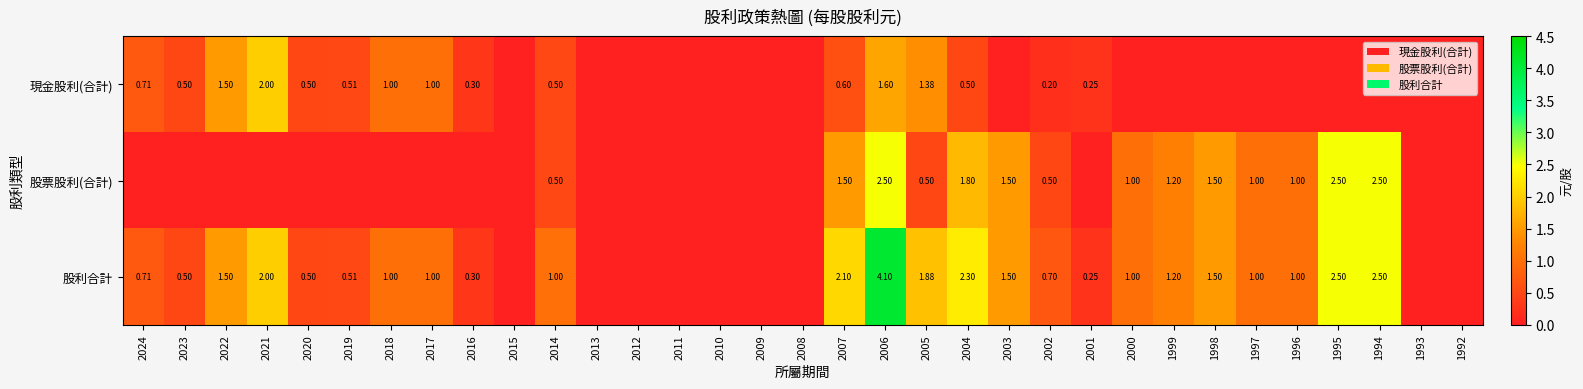

What is the sum of the 股利合計 values at 2006 and 1999?

5.3